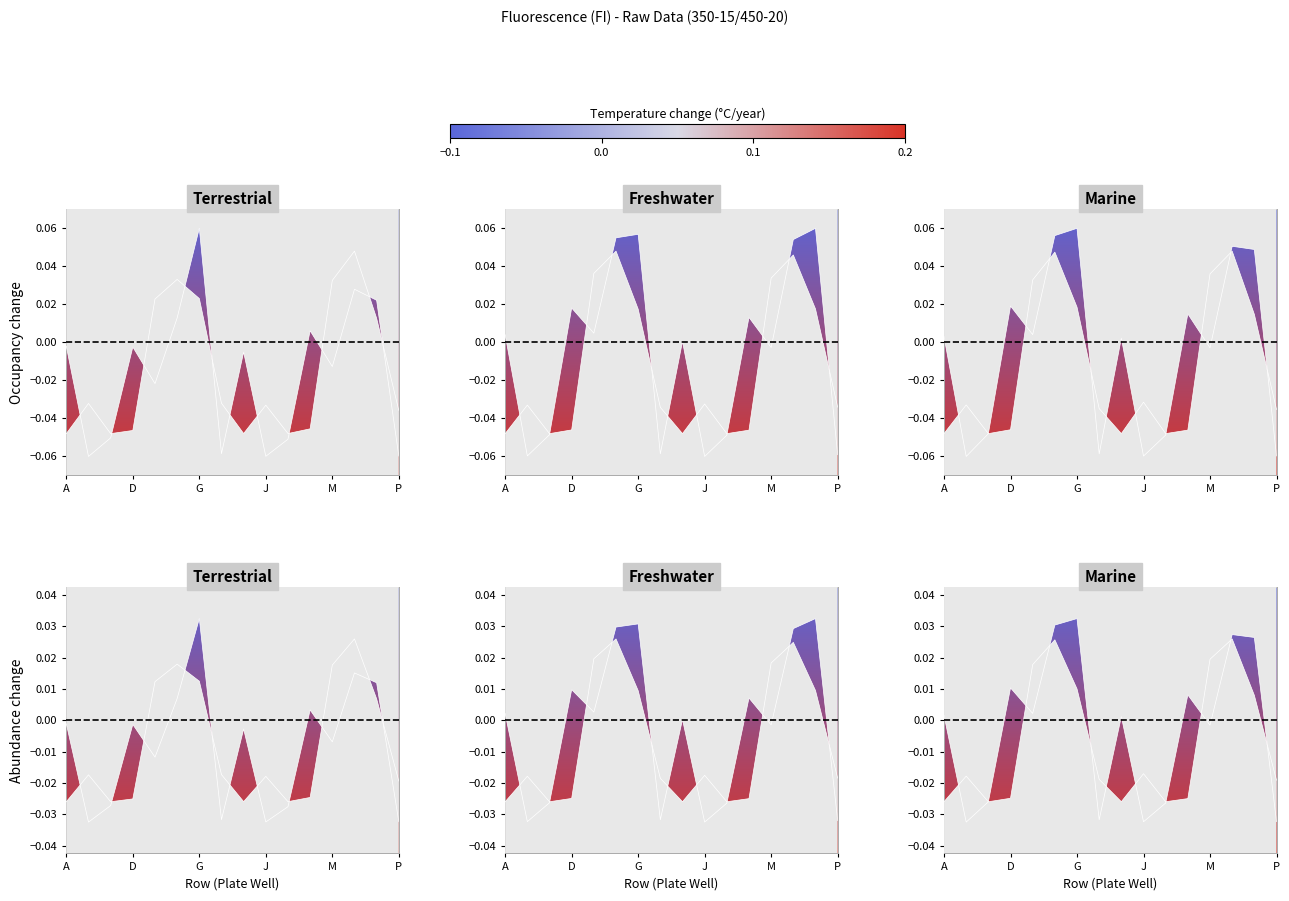

How many data points does each series have?

16